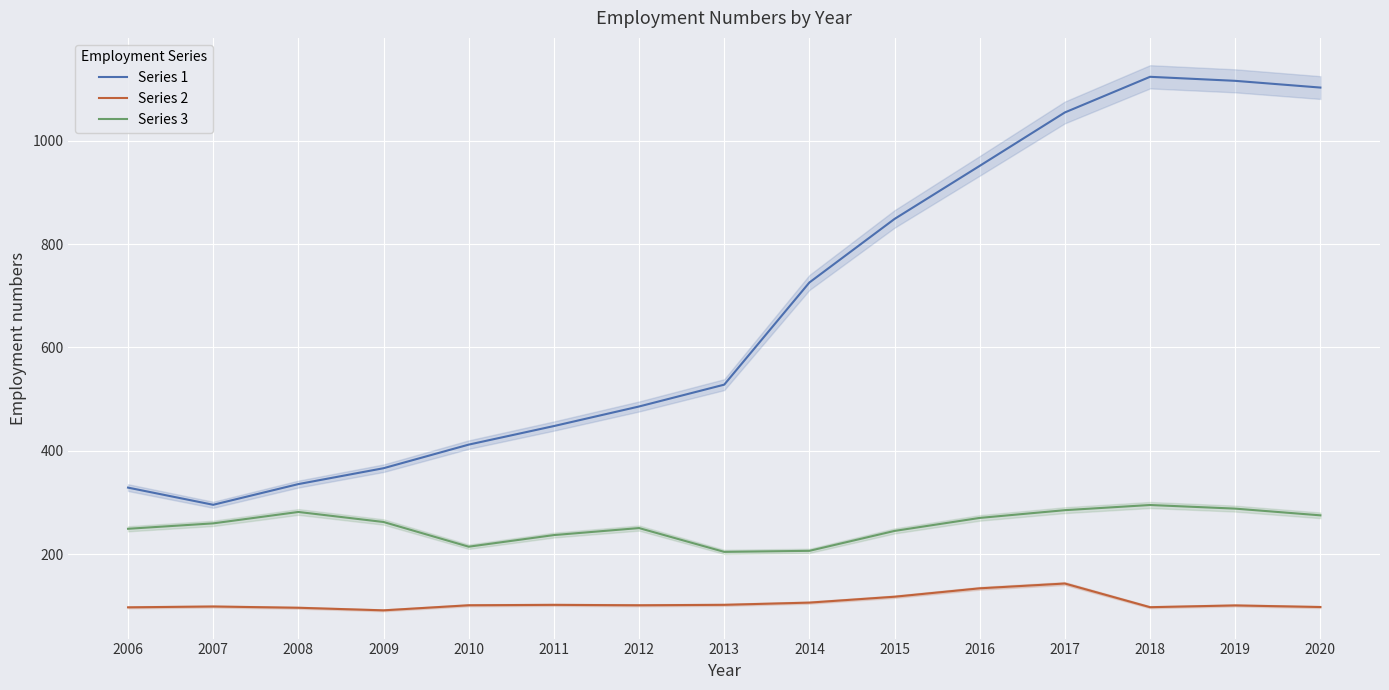

Reading left to right, extract all data points from this chart.

Series 1: 328.6	295.4	335.5	366.2	411.9	447.8	485.6	527.9	725.6	848.6	951.3	1054.7	1123.7	1115.9	1102.8
Series 2: 97.0	98.6	96.1	91.2	101.0	101.8	101.0	101.8	106.1	117.5	133.8	143.0	97.2	100.7	97.6
Series 3: 249.0	259.5	281.5	262.1	214.3	236.8	250.4	204.3	206.3	244.9	270.0	285.0	295.0	288.0	275.0